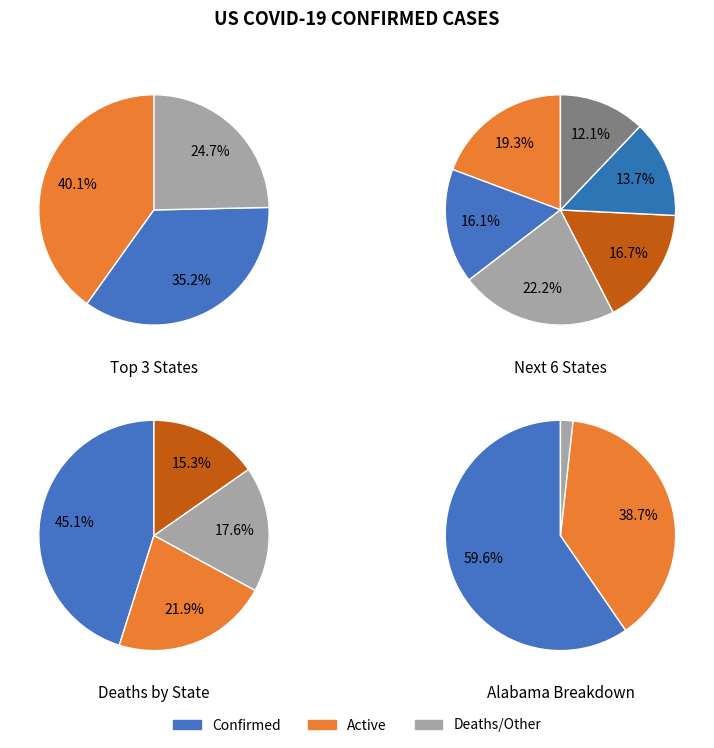

What percentage is the Other slice, to the nearest percent?

22%